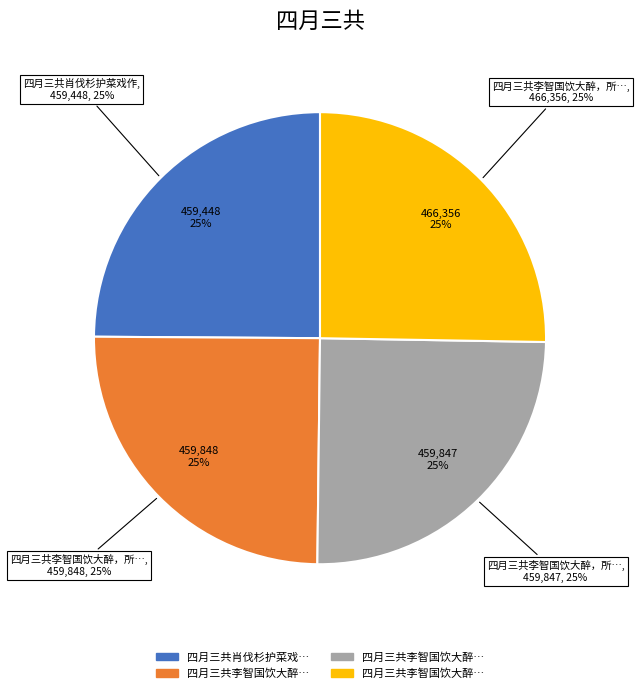

Which slice is the largest?

四月三共李智国饮大醉，所作只存二首